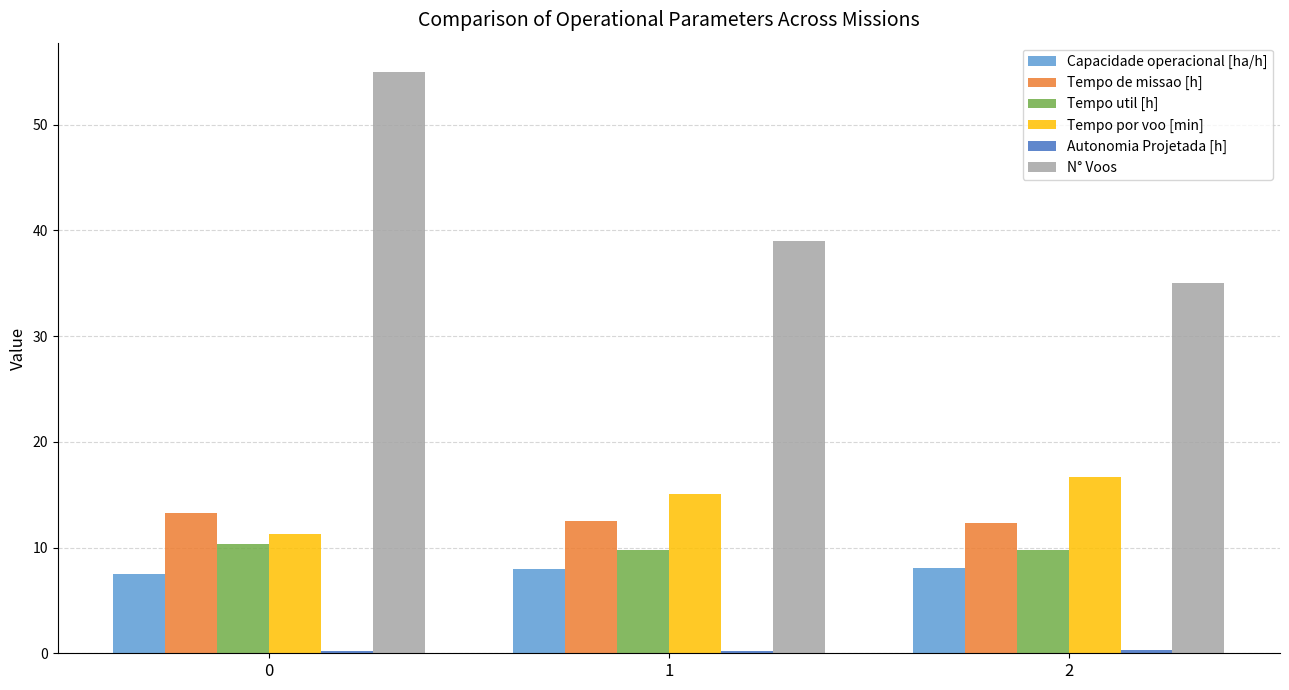

Between 0 and 2, which series saw the biggest shift?

N° Voos